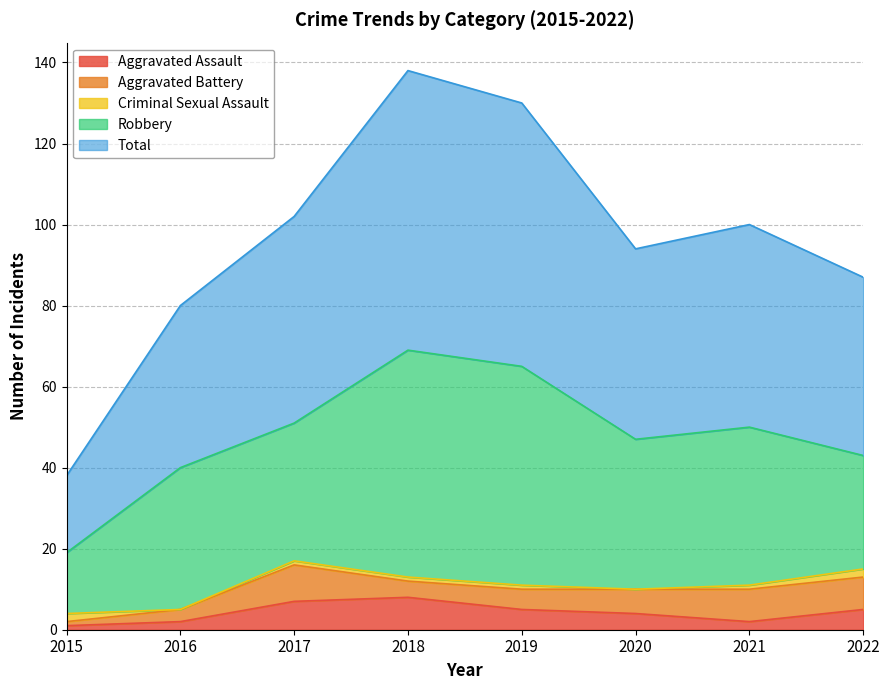

Which category has the lowest value in the Total series?

2015